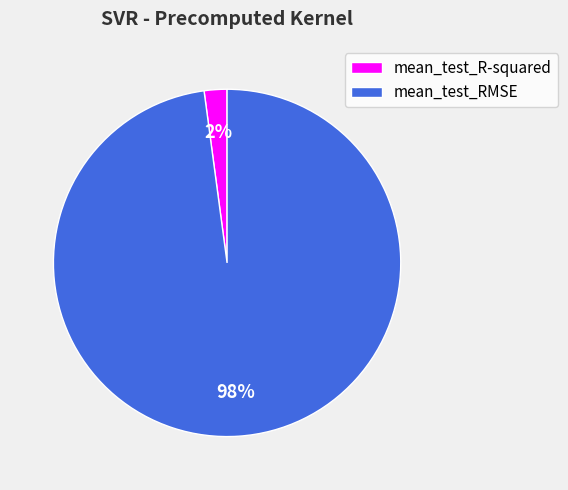

How many slices are in this pie chart?

2